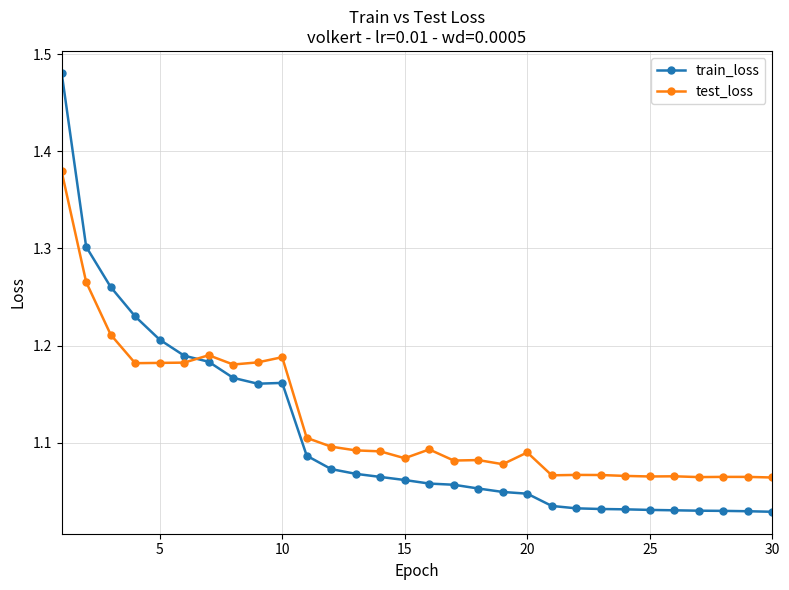

What is the difference between the maximum and minimum values in the test_loss series?

0.3